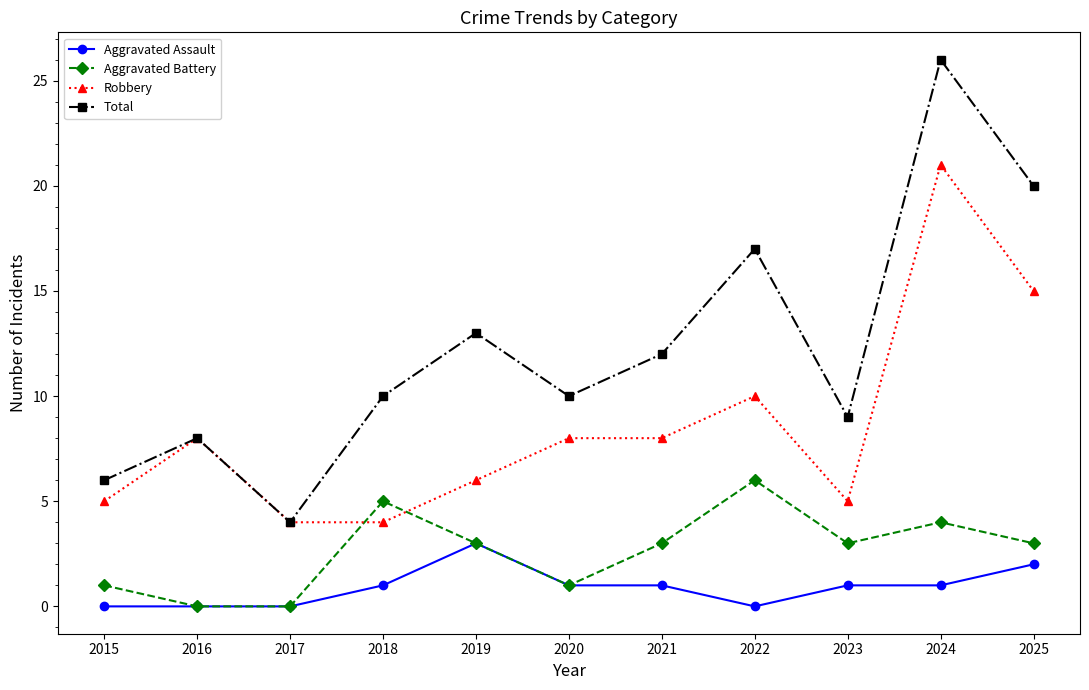

Is the value of Aggravated Battery at 2018 greater than the value of Aggravated Assault at 2015?

Yes